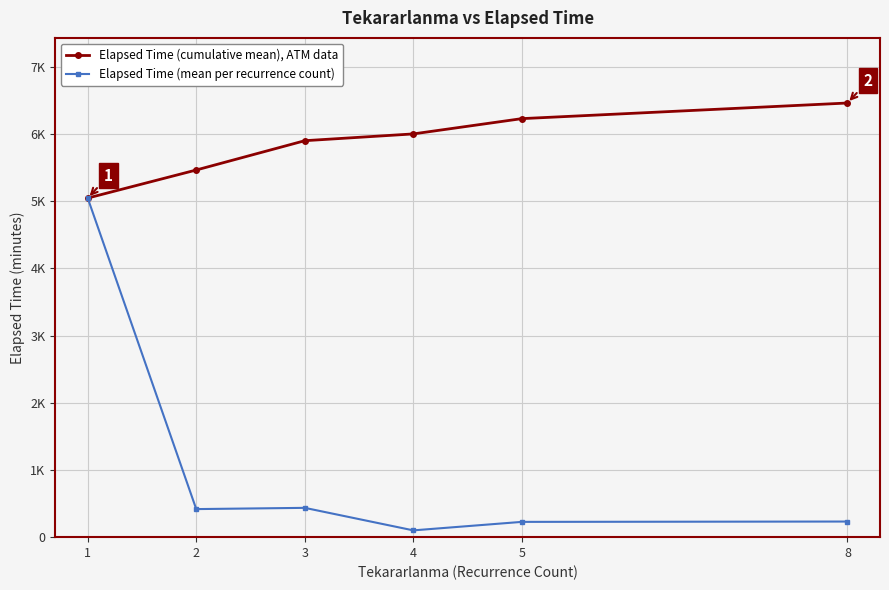

What is the value of the Elapsed Time (mean per recurrence count) point at the 1st from the left?

5047.5